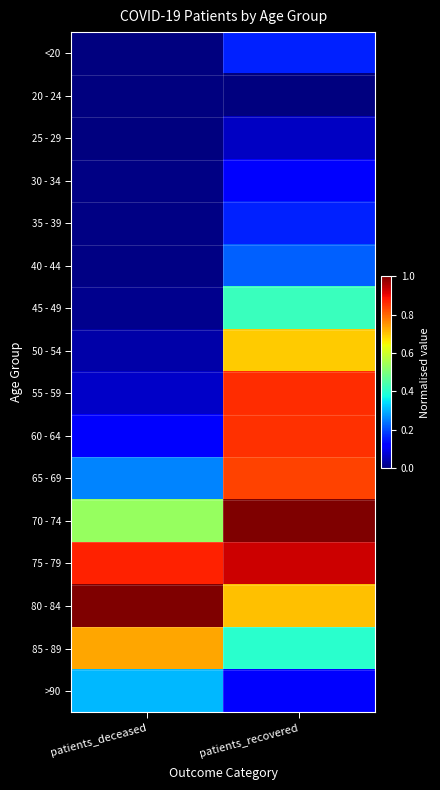

Which category has the lowest value across all series?

patients_recovered